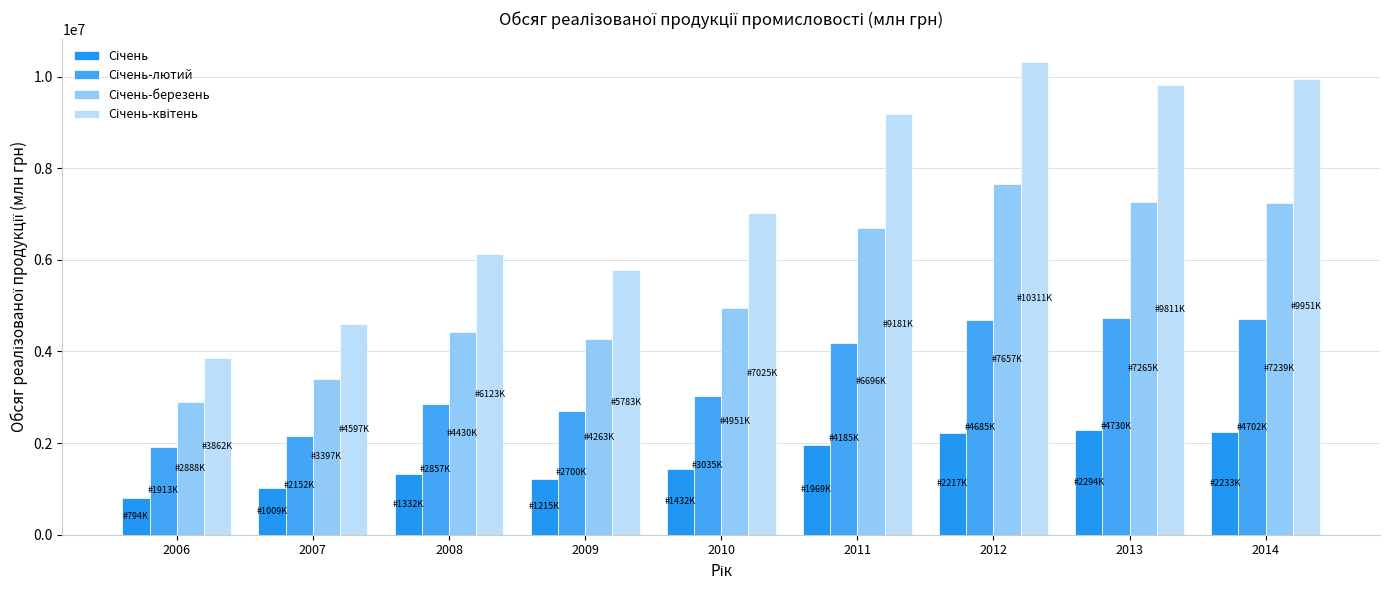

Between 2013 and 2012, which is larger?

2013